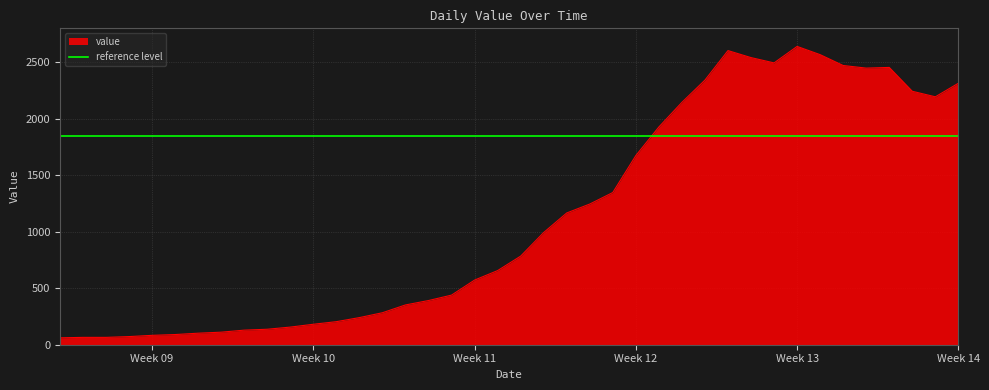

What is the approximate value at 2020-02-27, to the nearest 50?

50